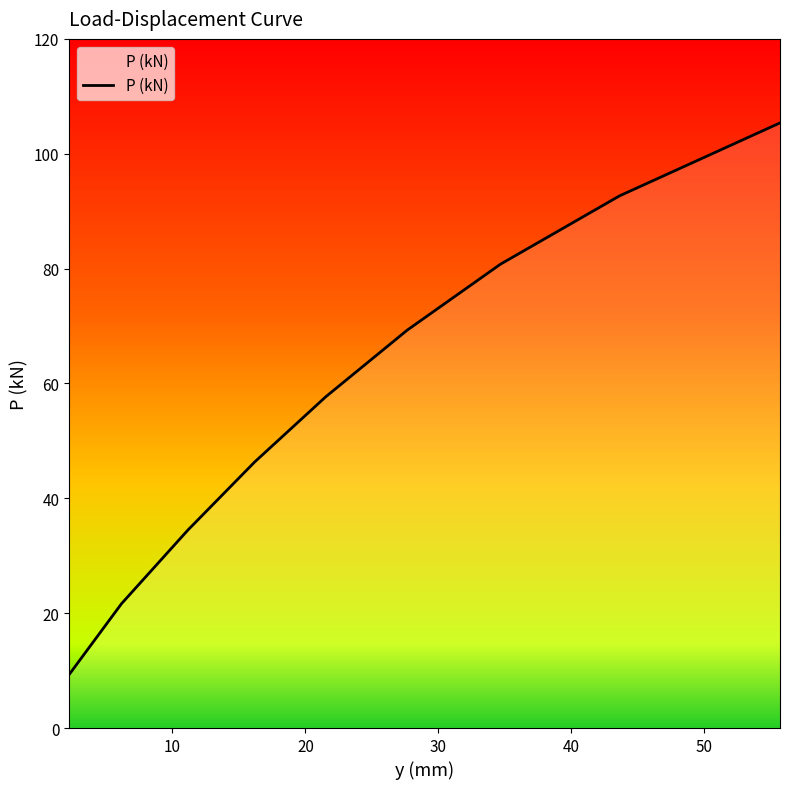

What is the minimum value shown in the chart?

9.3